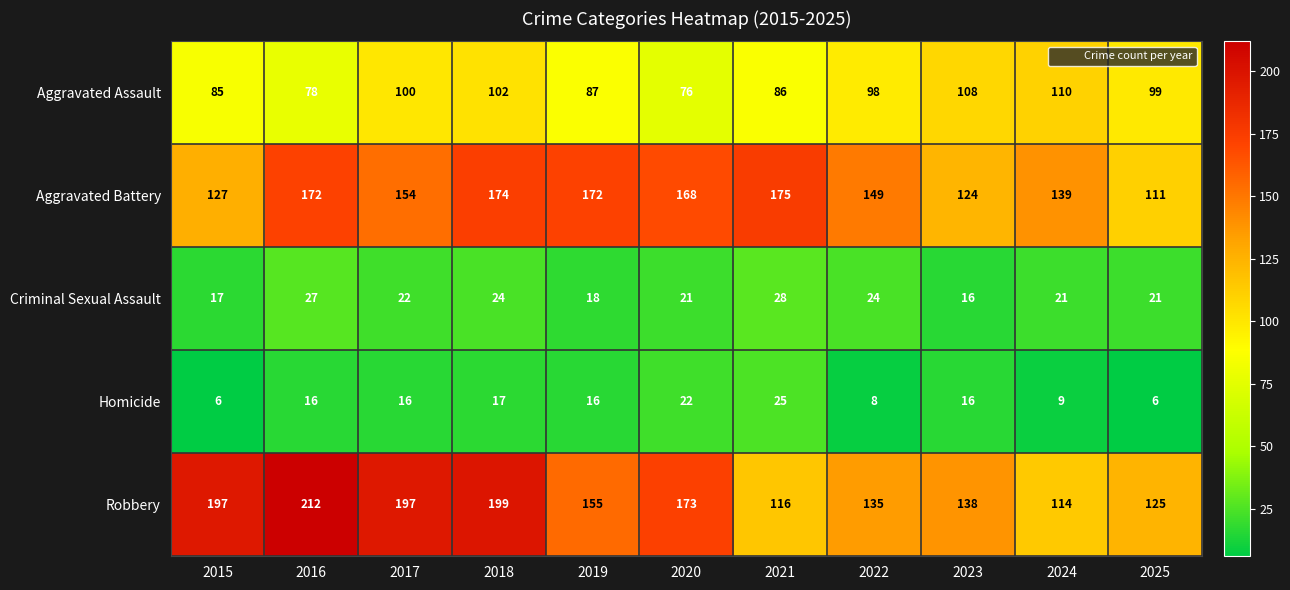

Which series has the largest range (max minus min)?

Robbery